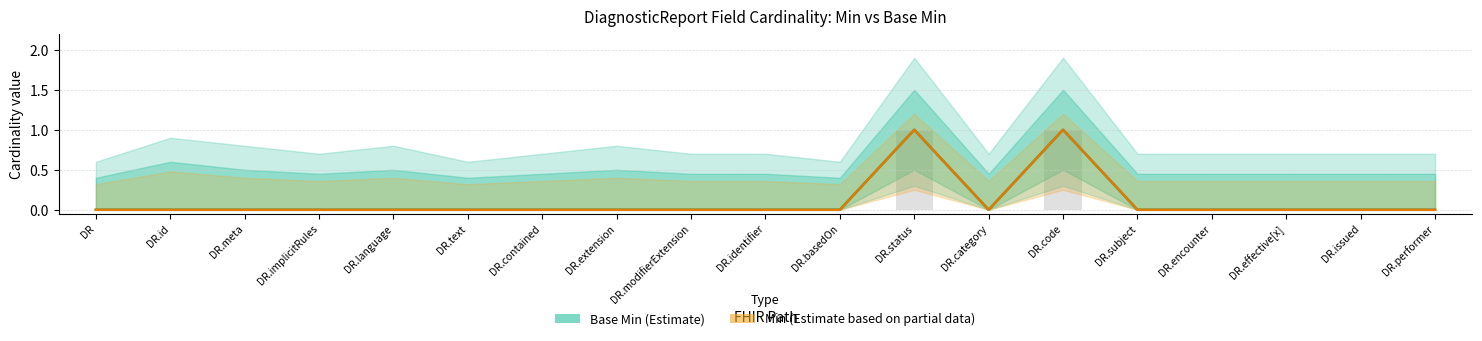

The value of Min at DR.text is 0. True or false?

False